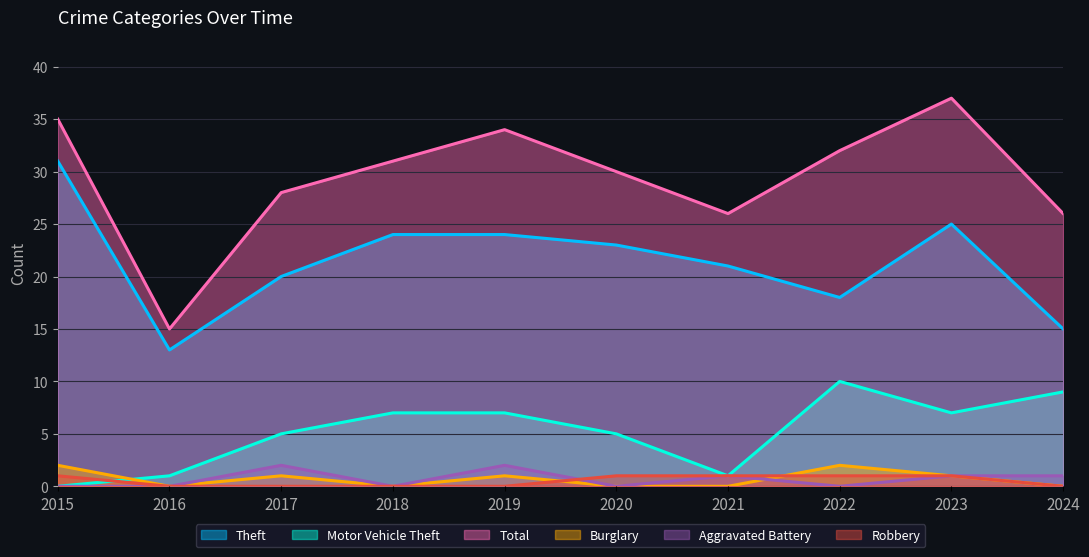

What is the value of the Theft point at the 3rd from the left?

20